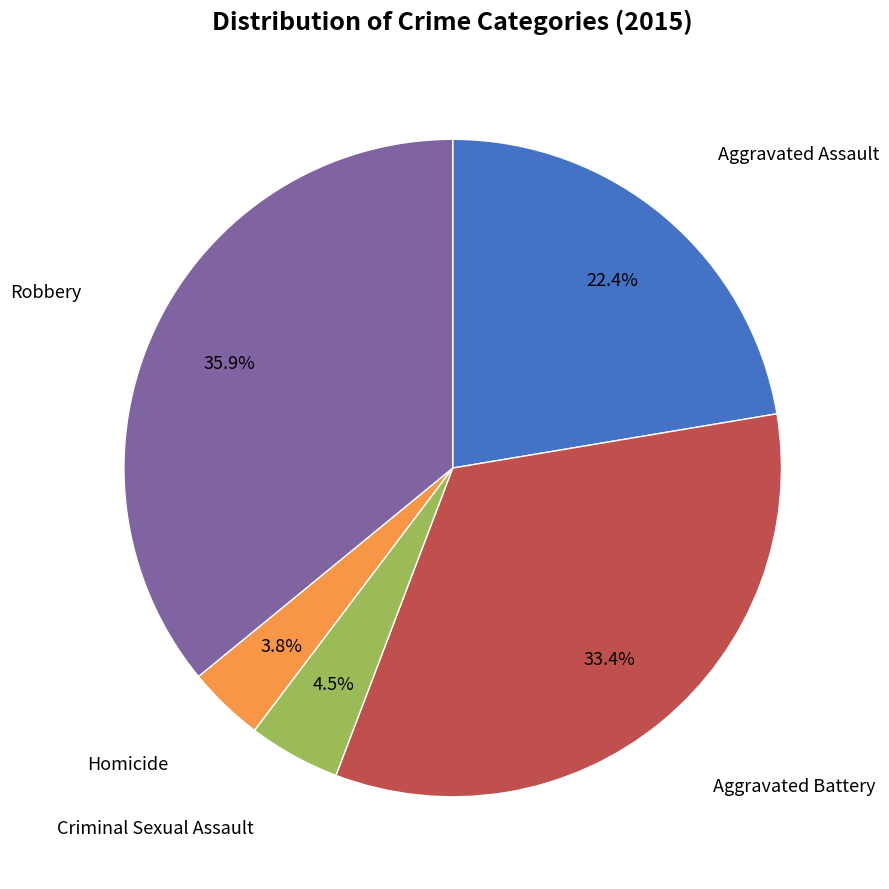

Count the number of slices in the pie.

5